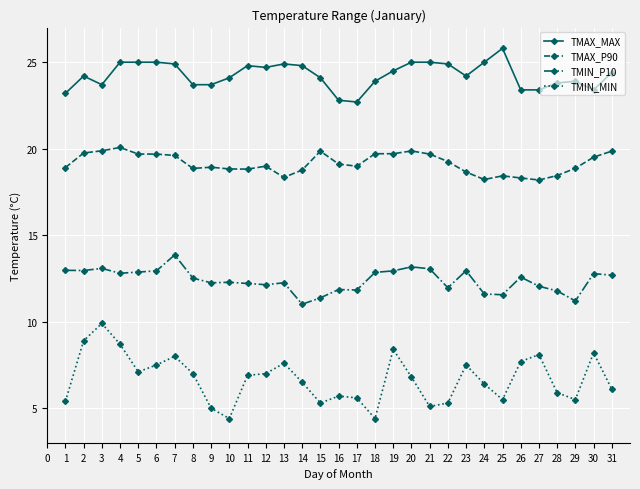

Which series has the largest total across all categories?

TMAX_MAX